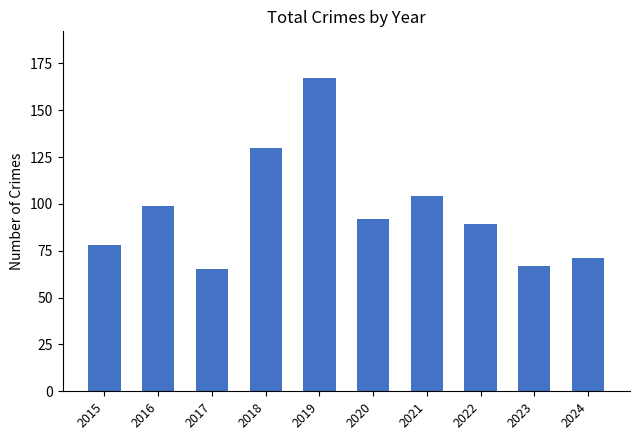

Where does the data first go above 92?

2016